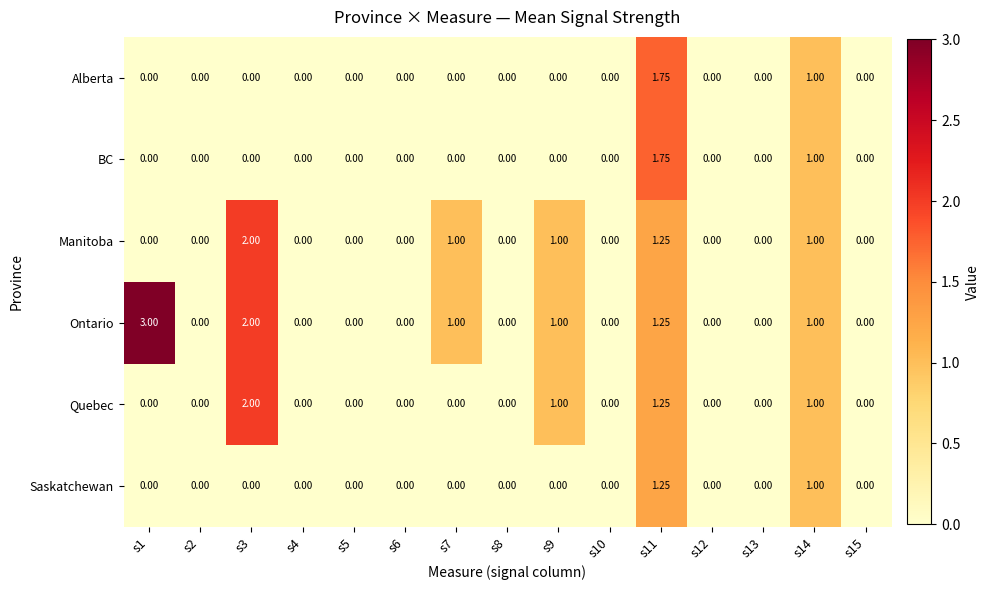

Which series has the largest total across all categories?

Ontario